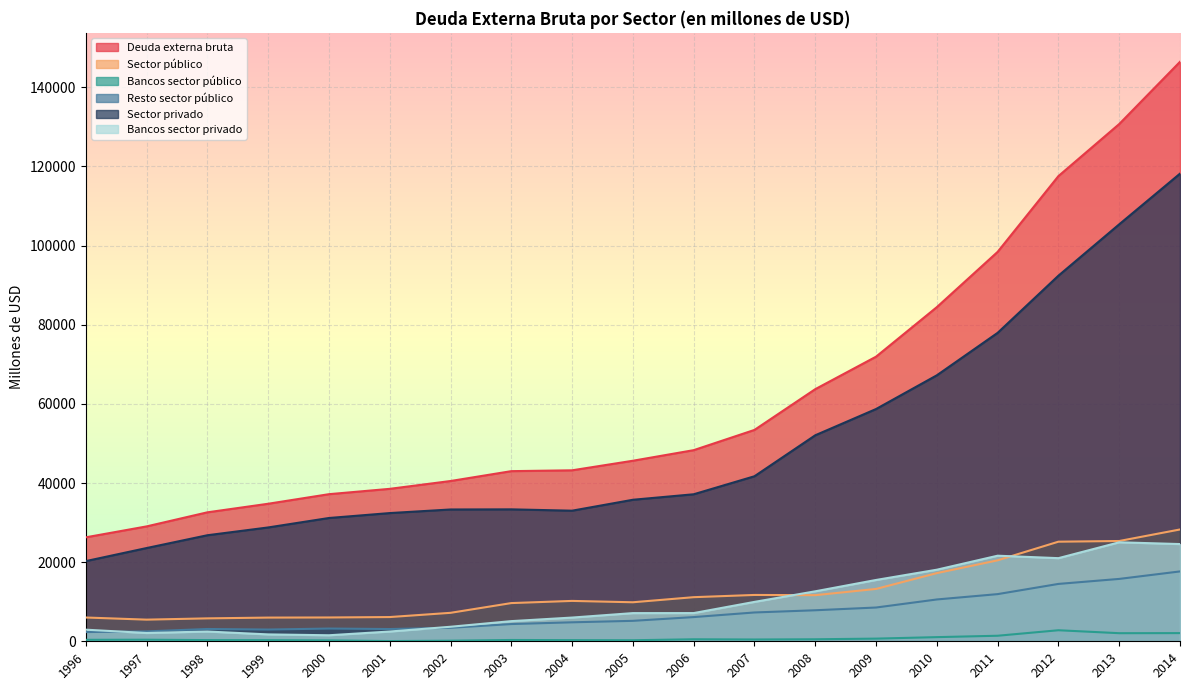

Between 1999 and 2014, which series saw the biggest shift?

Deuda externa bruta